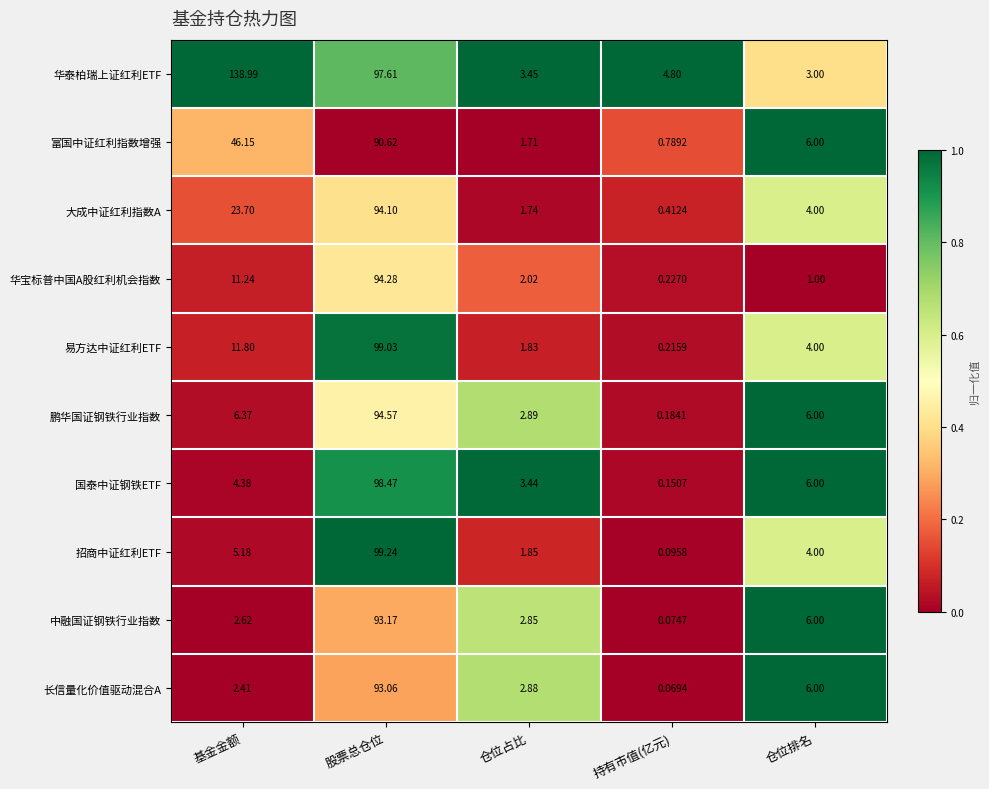

Where is 华泰柏瑞上证红利ETF nearest to the value 70?

股票总仓位